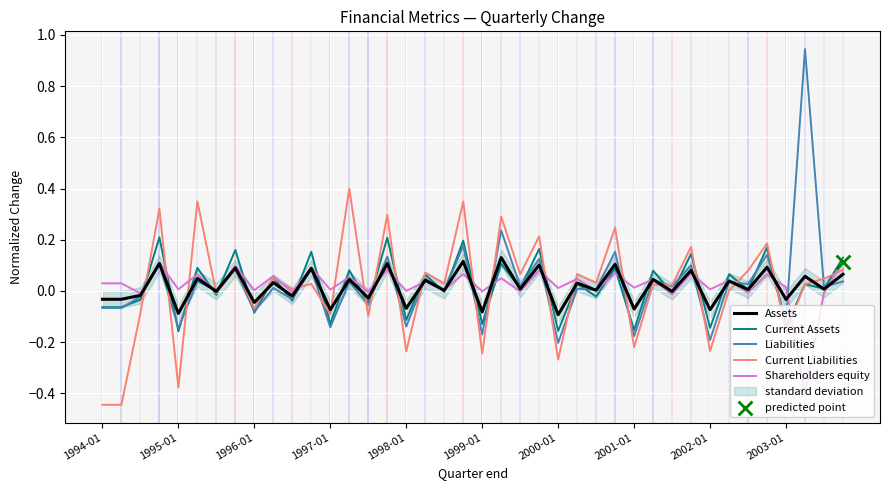

Which series reaches the maximum Y coordinate?

Liabilities